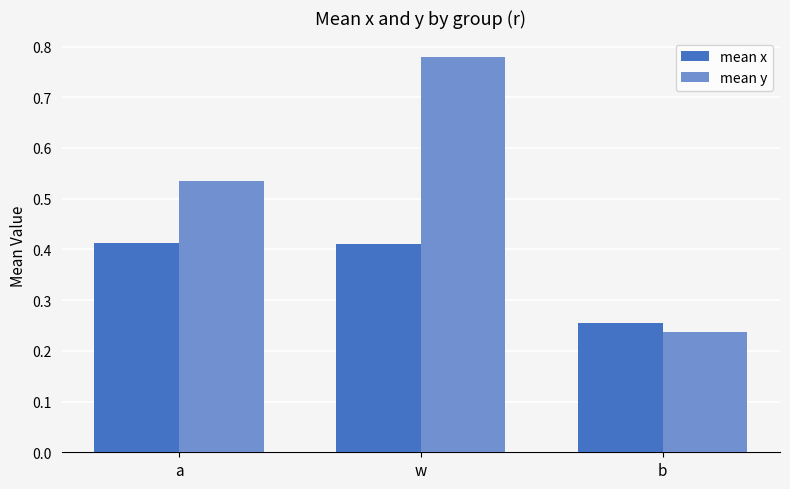

What position from the right is b?

1